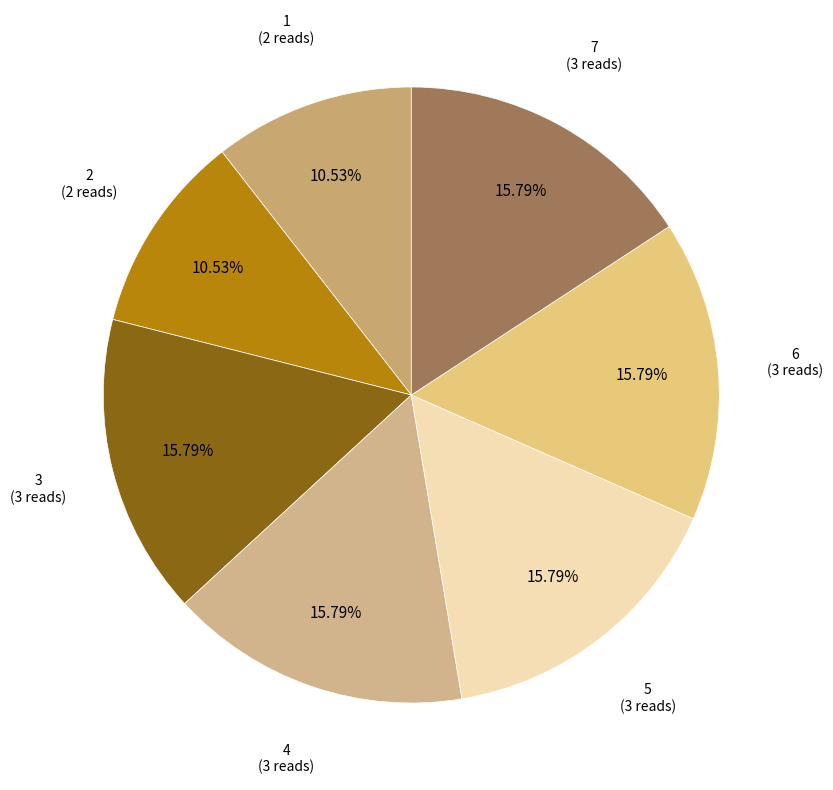

Which has a higher value, 3 or 1?

3